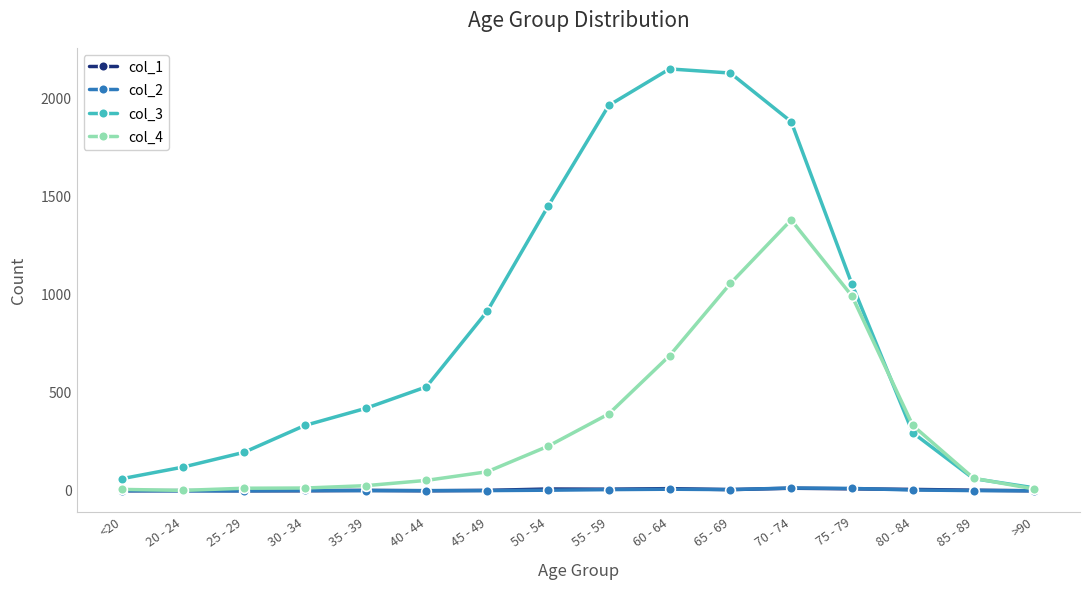

True or false: col_1 has a value of 2 at 35 - 39.

True